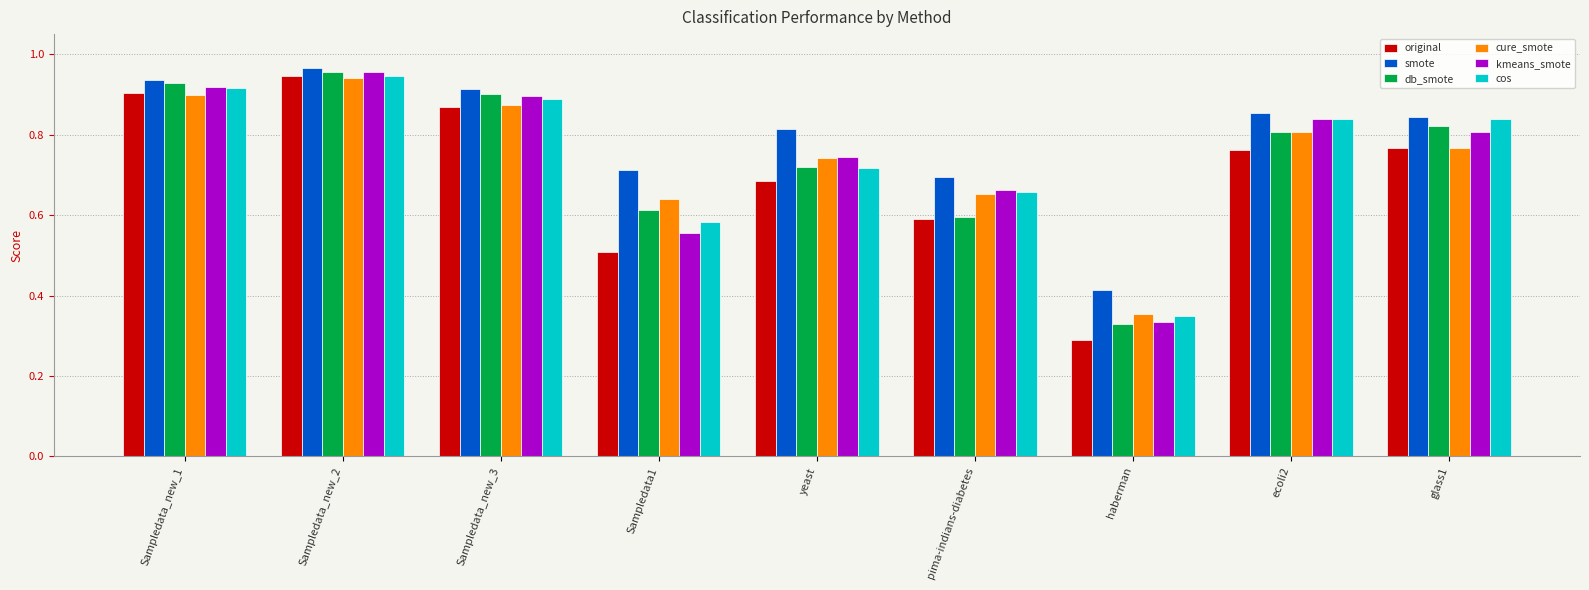

What is the total value across all series at Sampledata_new_3?

5.3